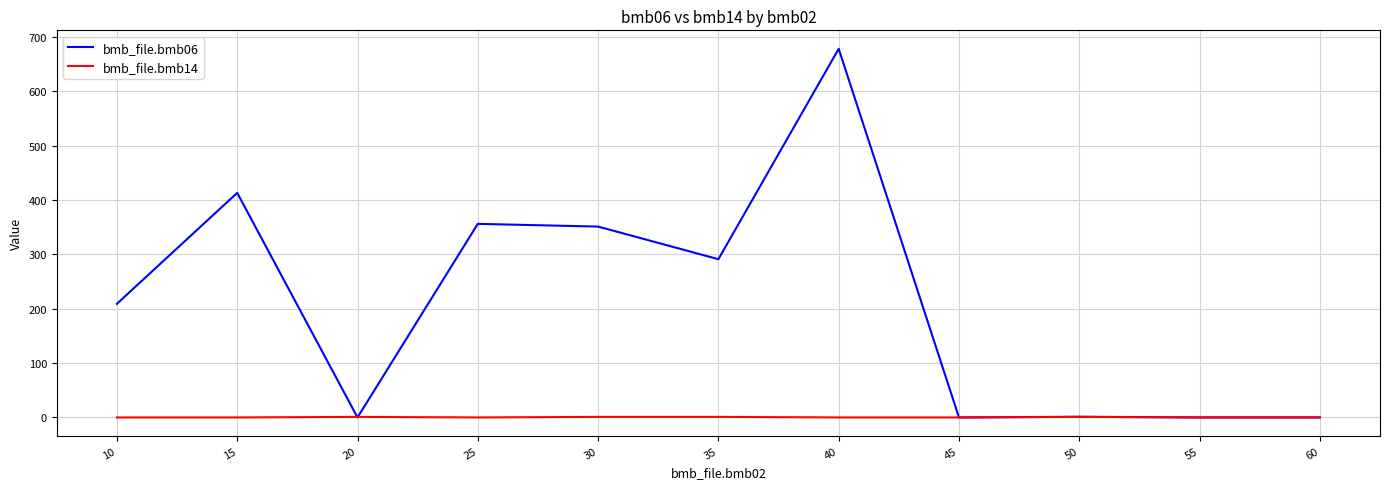

True or false: bmb_file.bmb06 has a value of 0.0 at 55.

True